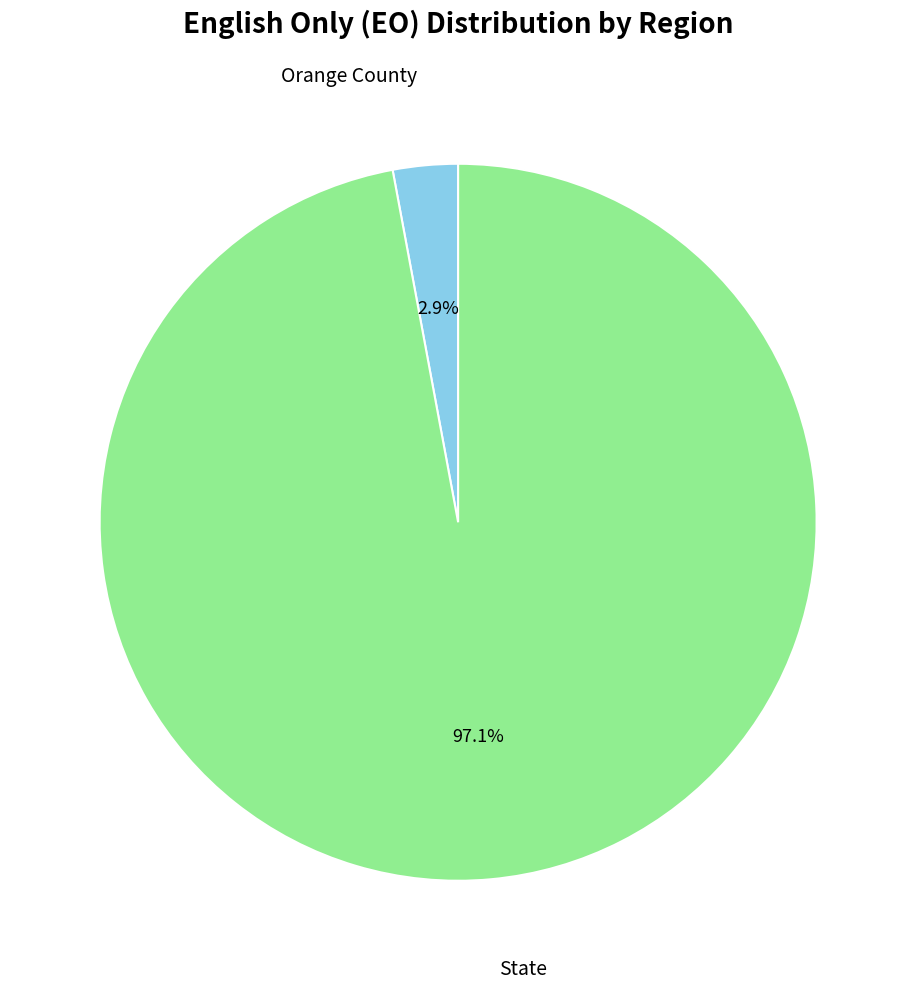

Is there any slice that represents more than half of the pie?

Yes